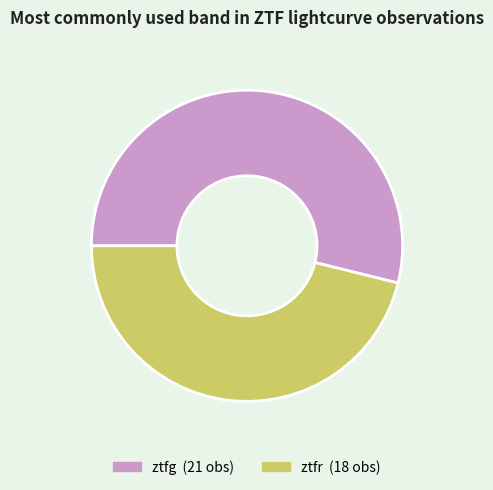

Approximately how many times larger is the value at ztfr compared to ztfg?

0.9